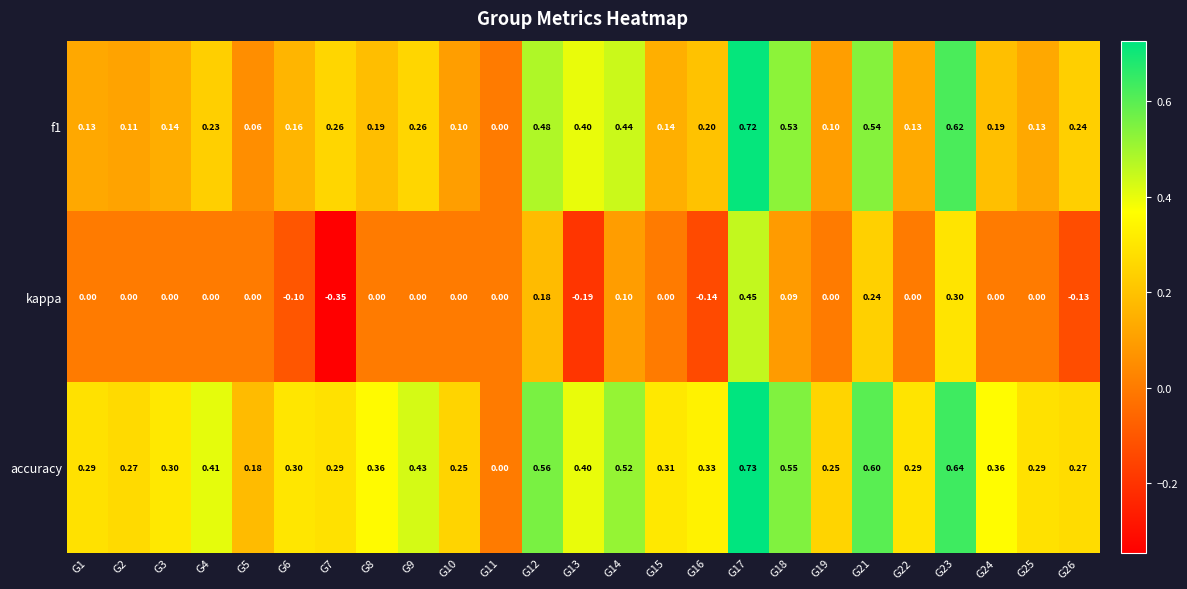

Count the number of categories in the chart.

25